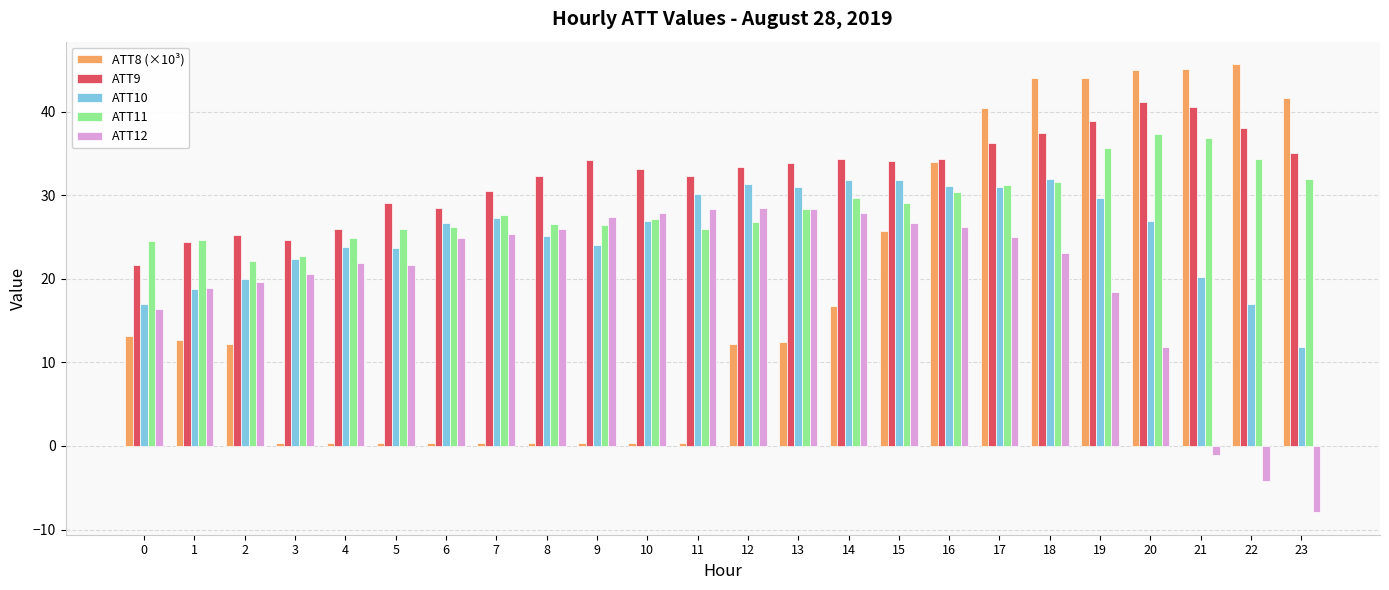

What are all the series names shown in the legend?

ATT8 (×10³), ATT9, ATT10, ATT11, ATT12